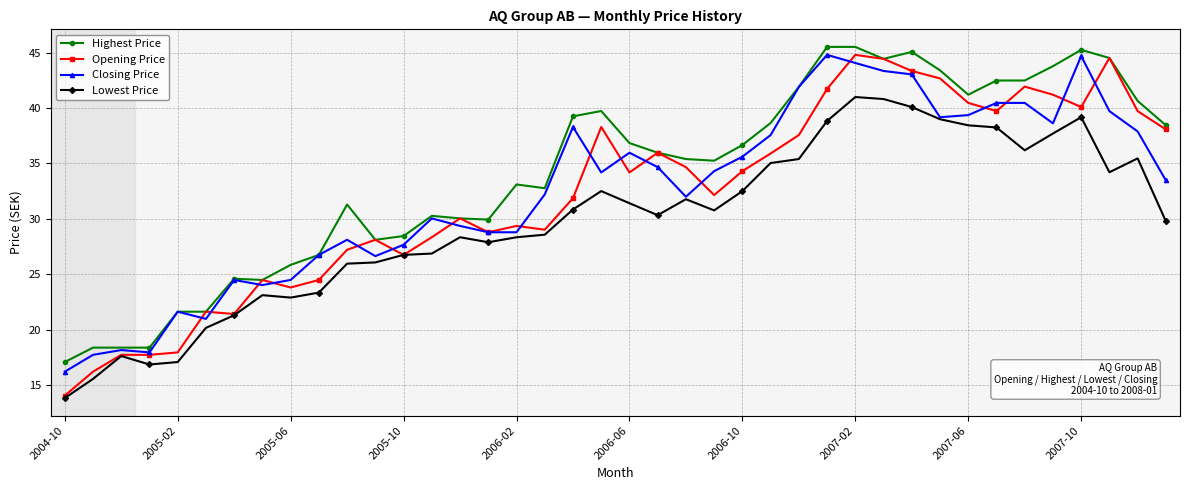

Which series has the largest total across all categories?

Highest Price